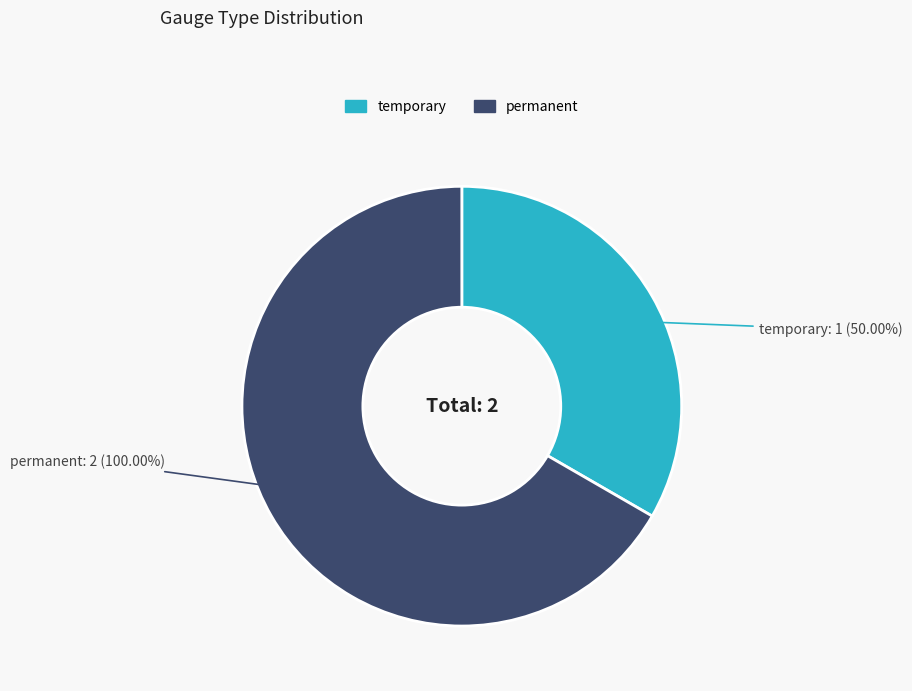

Do temporary and permanent together represent more than half of the pie?

Yes